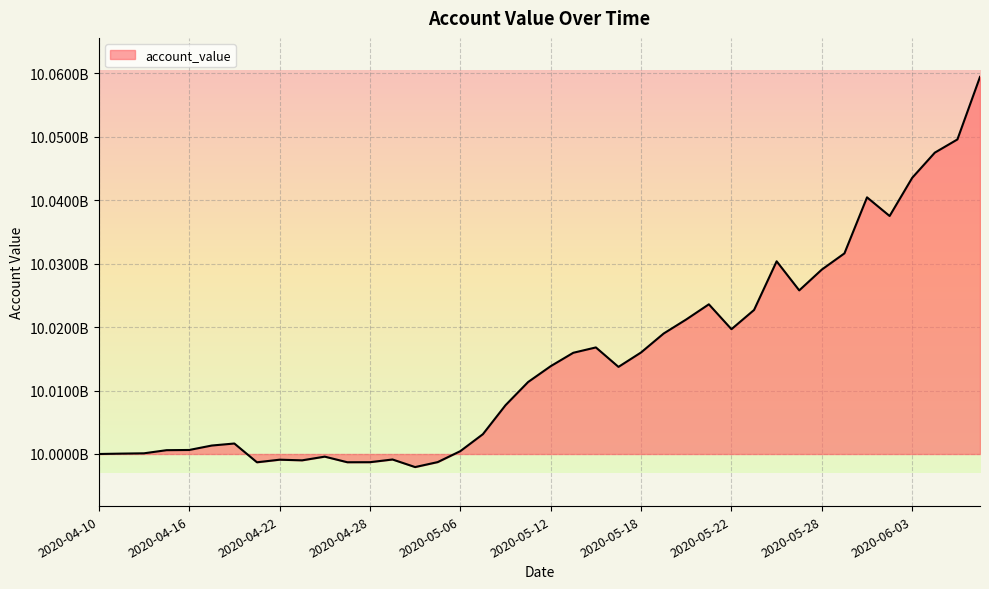

What is the value of the 26th point from the left?

10018991914.8